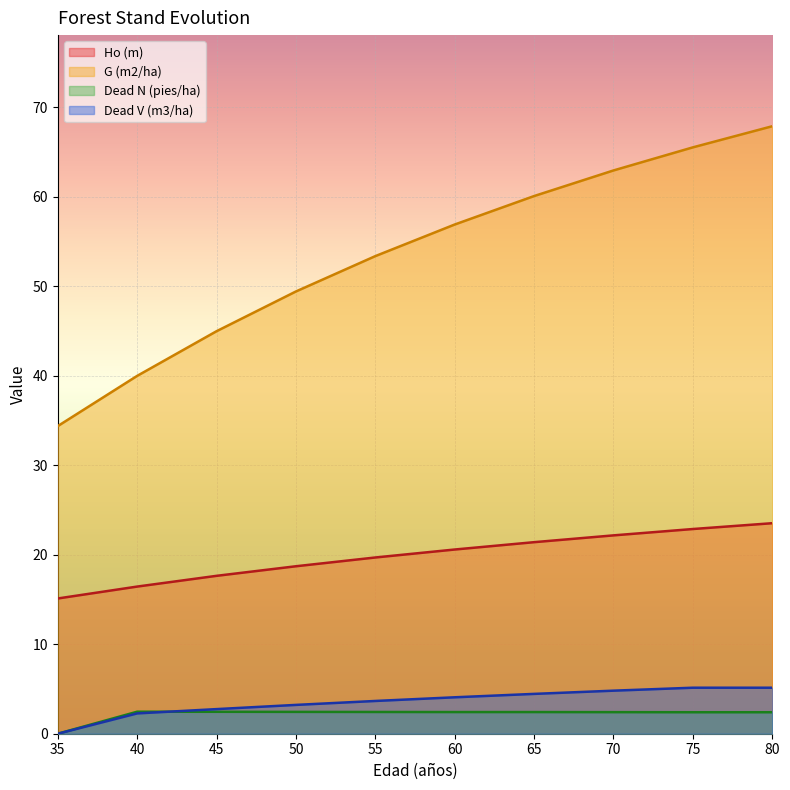

True or false: Ho (m) has more than 0 points higher than both neighbors.

False